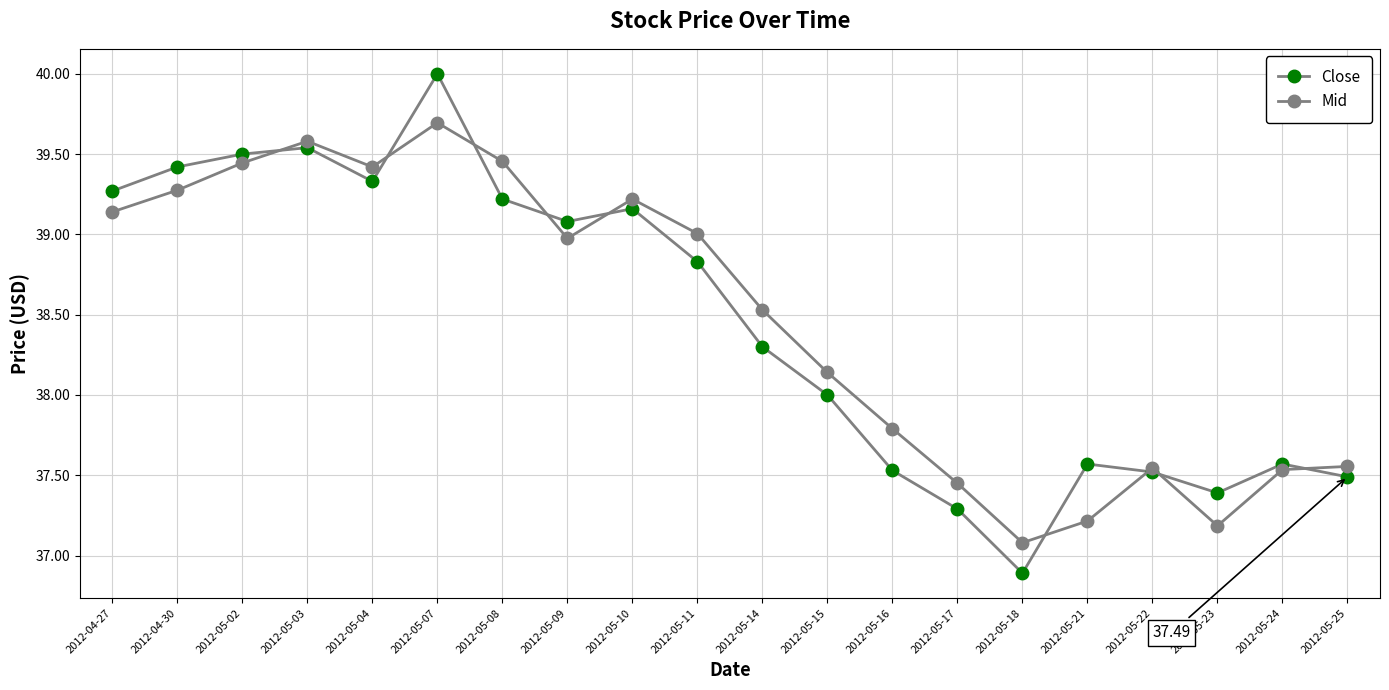

Where is the first local maximum for Mid?

2012-05-03